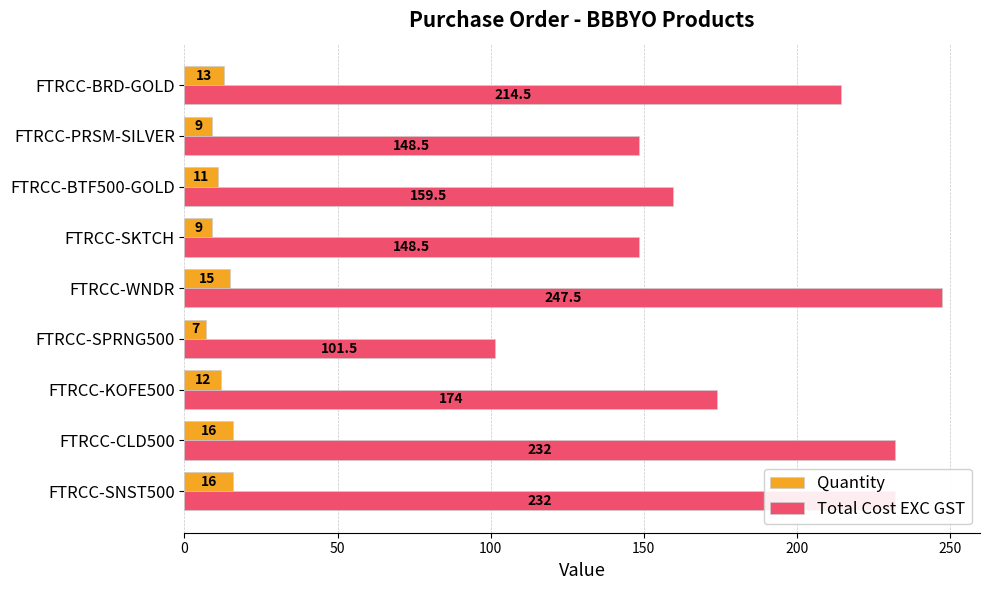

How many Quantity values are between 9 and 15?

6